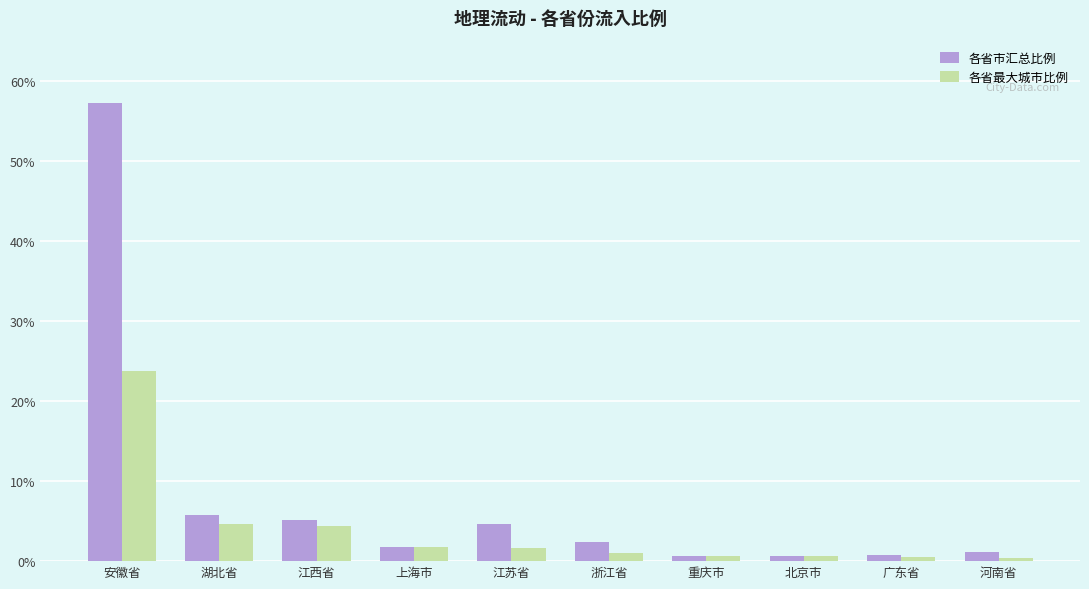

List the series in order of their overall mean, lowest first.

各省最大城市比例, 各省市汇总比例